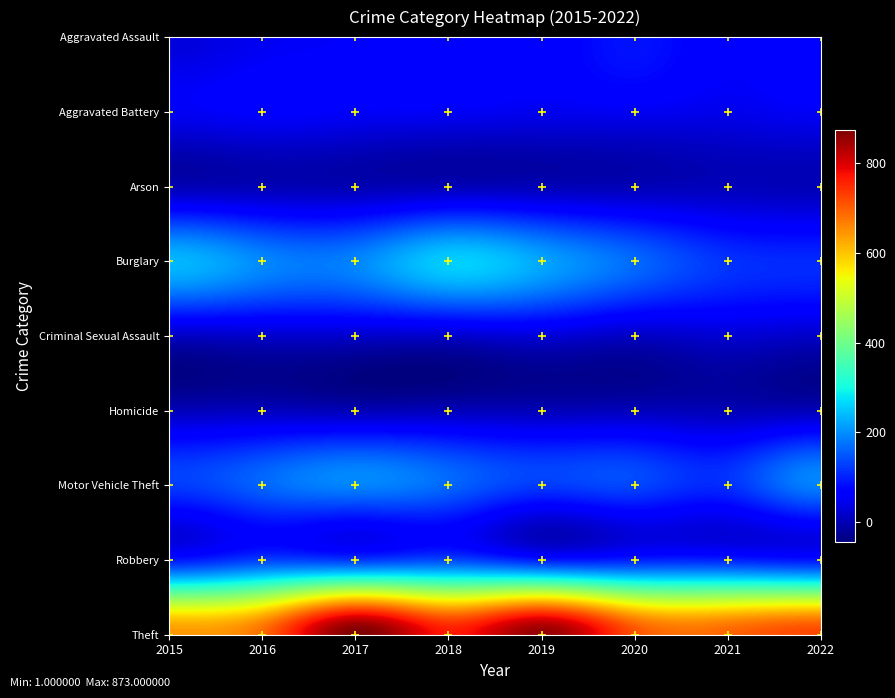

At which category does the chart reach its minimum across all series?

2017